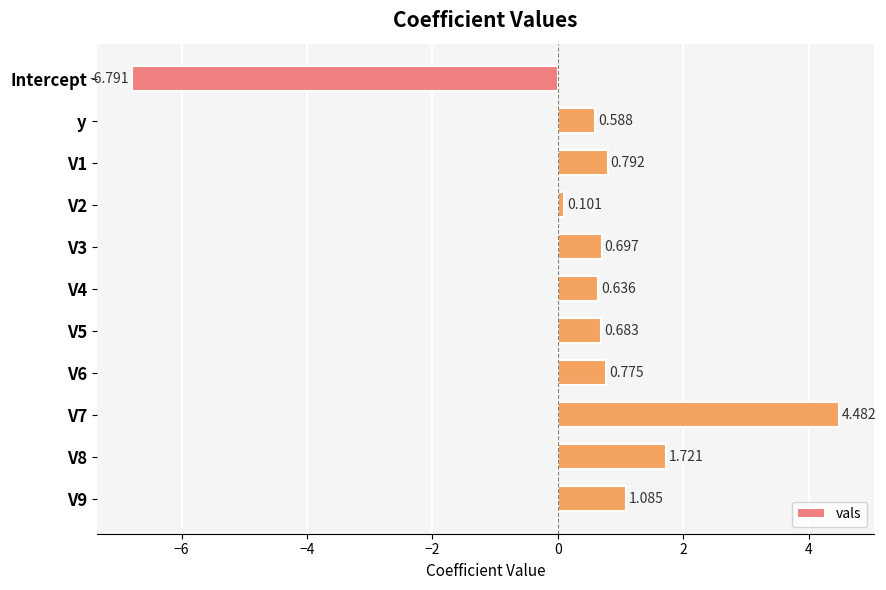

At which category does the chart reach its minimum across all series?

Intercept